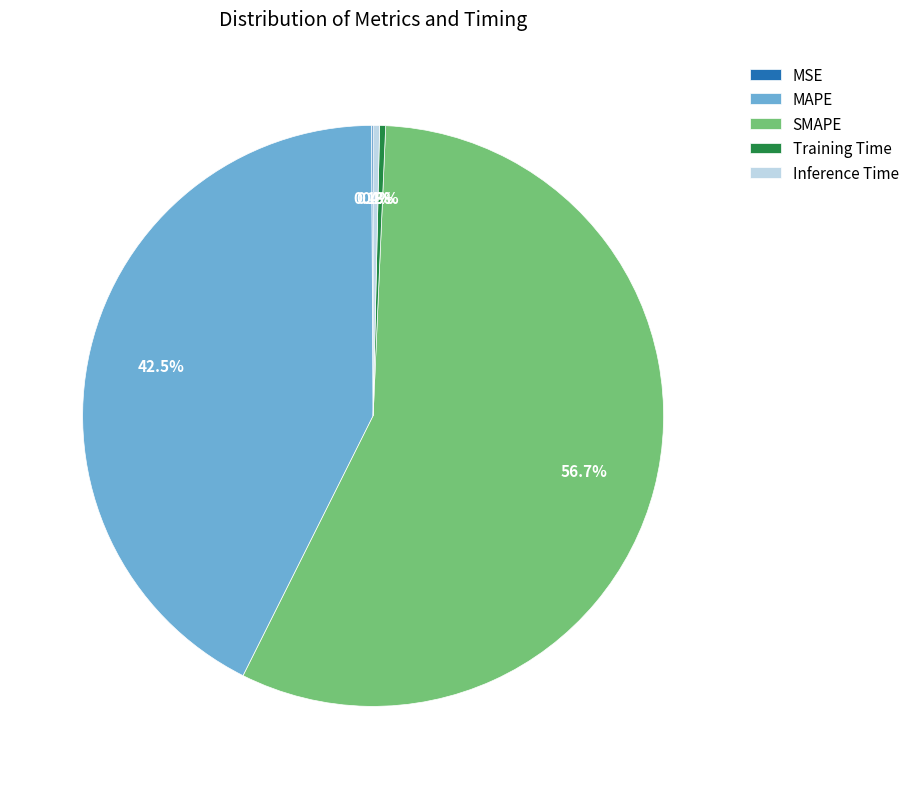

What percentage do MAPE and Inference Time together represent?

42.9%